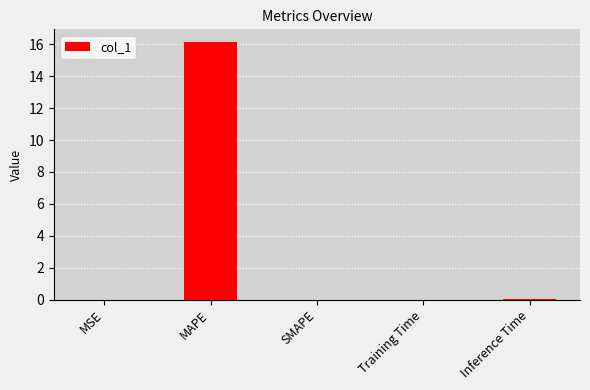

What is the sum of all values?

16.1